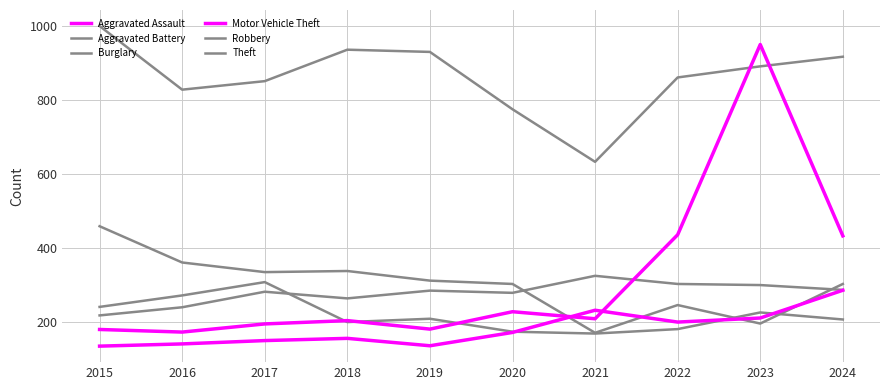

At which label does Theft reach its peak?

2015